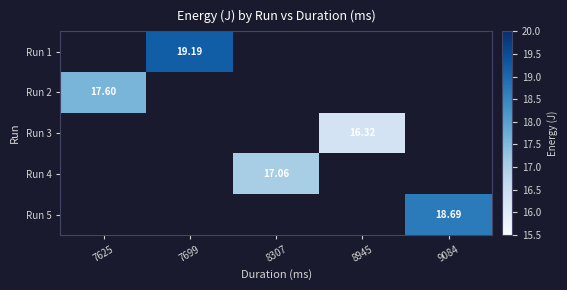

Which category has the lowest value across all series?

8945